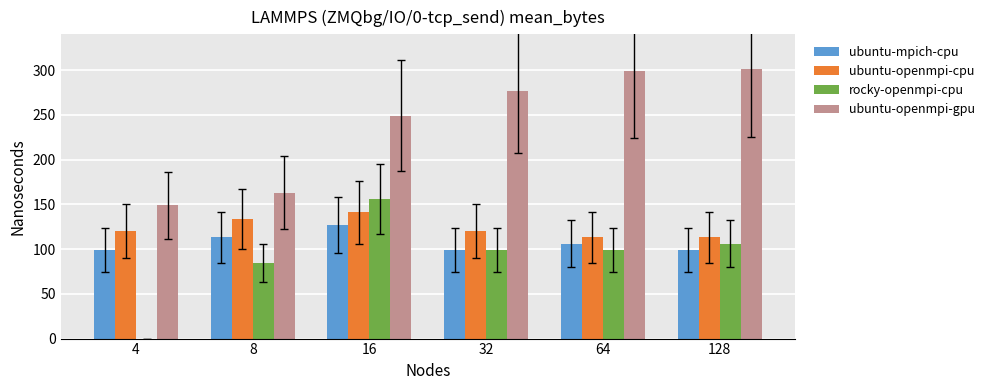

The value of ubuntu-mpich-cpu at 8 is 75. True or false?

False